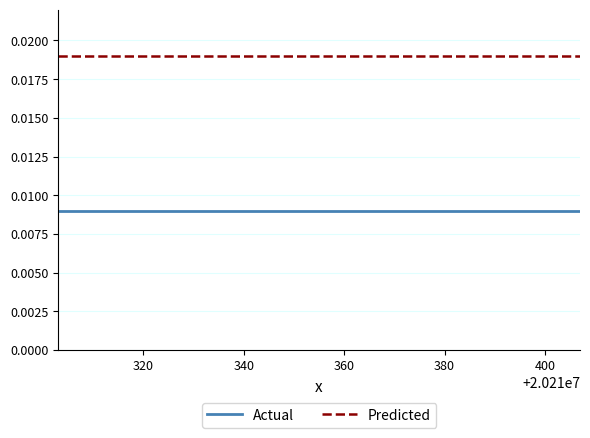

Which series has the largest total across all categories?

Predicted